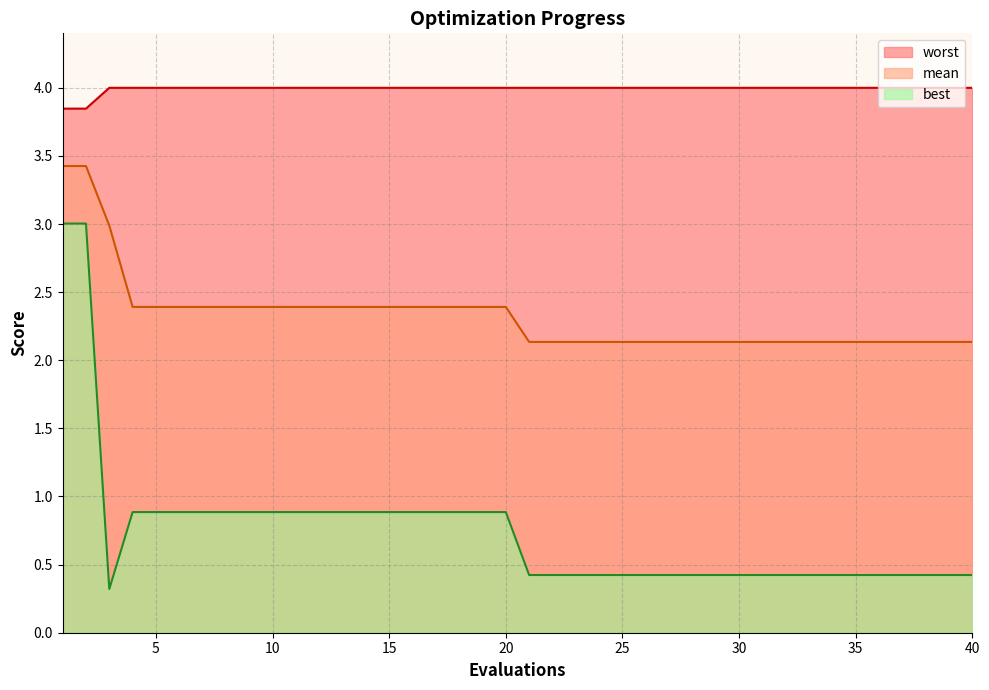

What is the average value of the mean series?

2.3